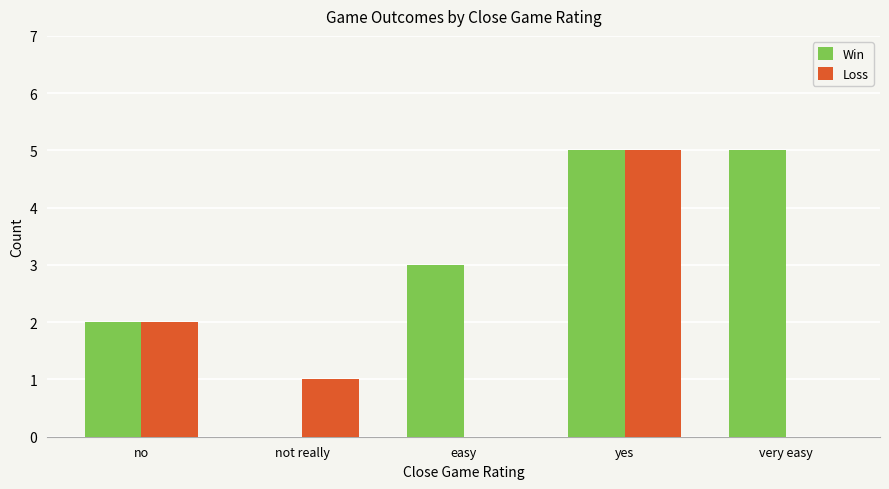

Is the value of Loss at easy greater than the value of Win at yes?

No